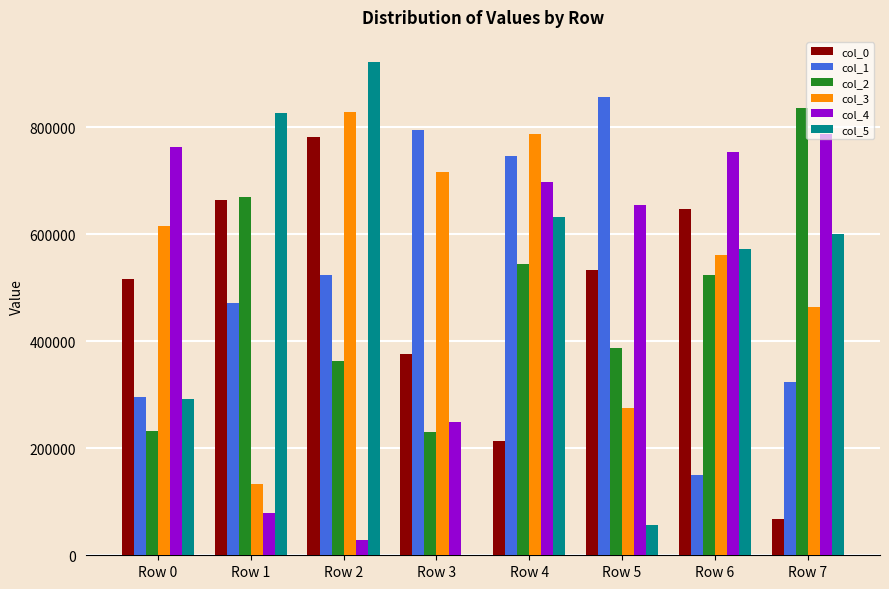

Which series has the largest total across all categories?

col_3